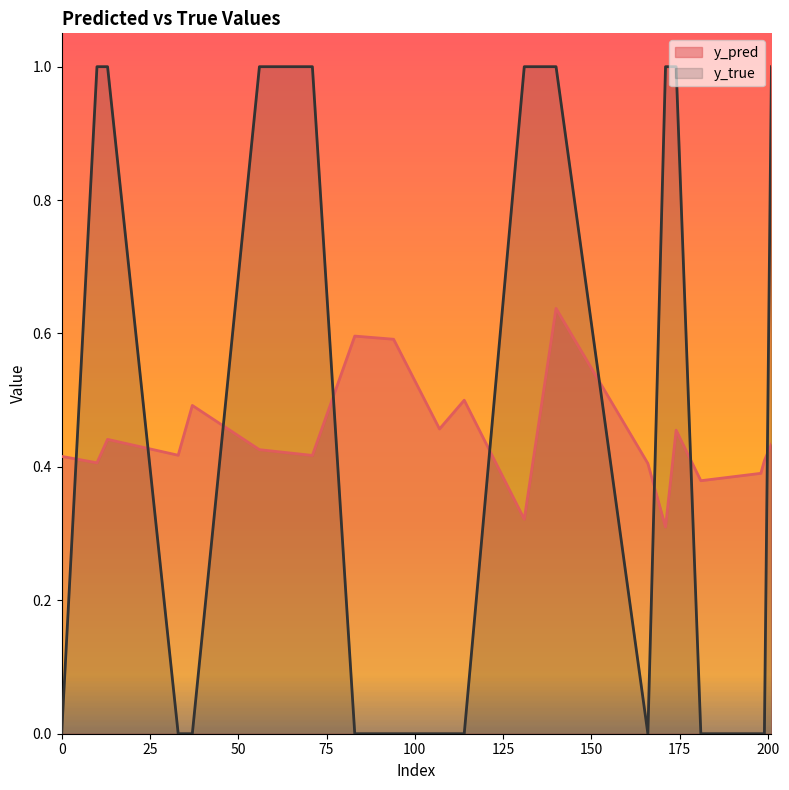

At which label does y_pred reach its peak?

140